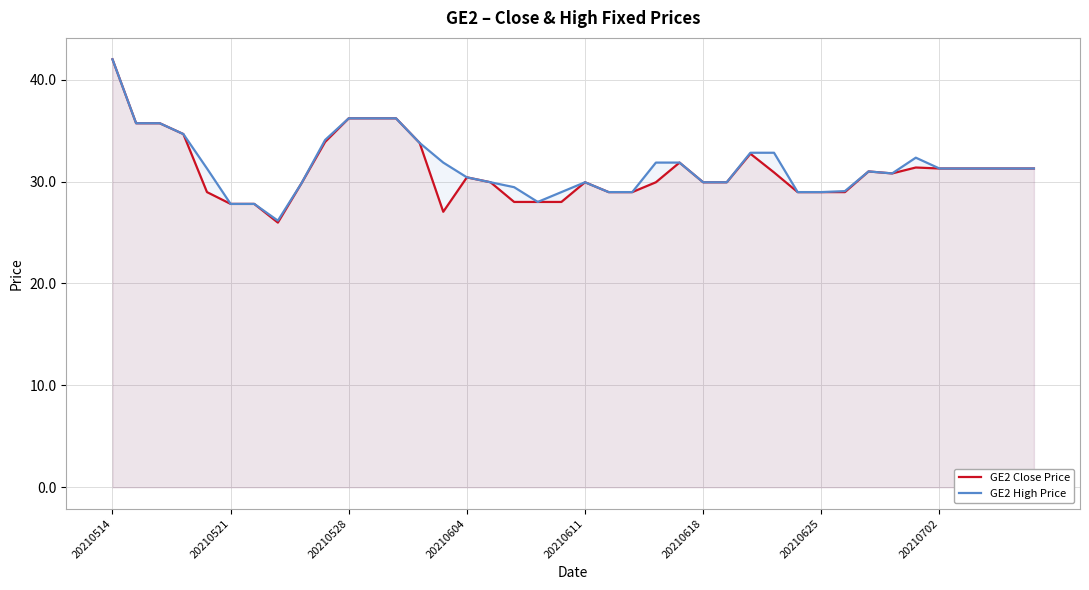

How many lines are shown in the chart?

2